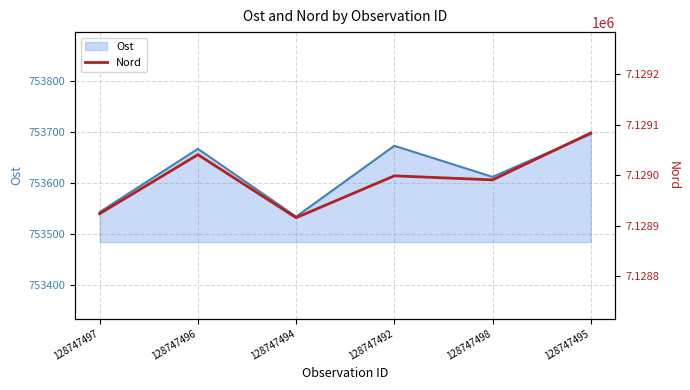

What is the average value?

7128992